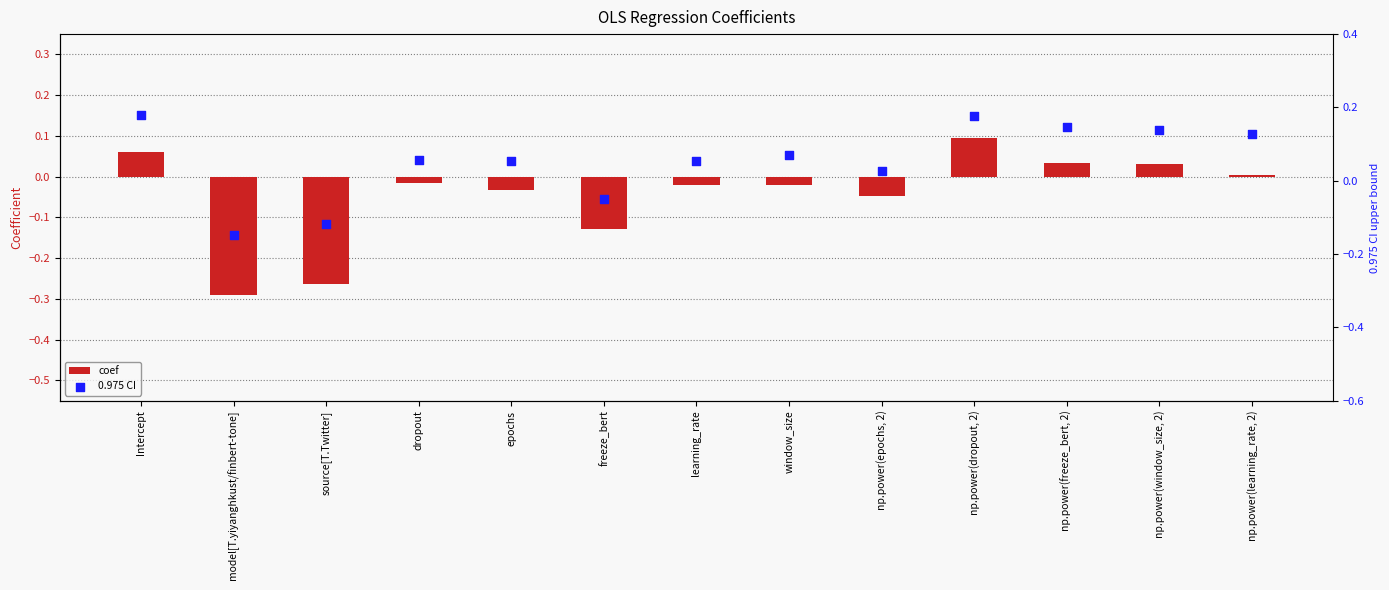

At which category is the sum across all series the highest?

np.power(dropout, 2)